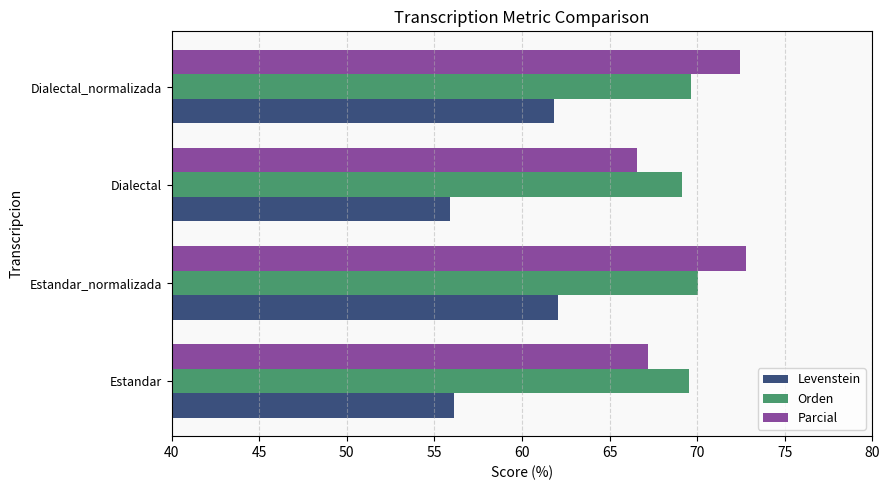

Which series changed the most between Estandar_normalizada and Dialectal?

Parcial